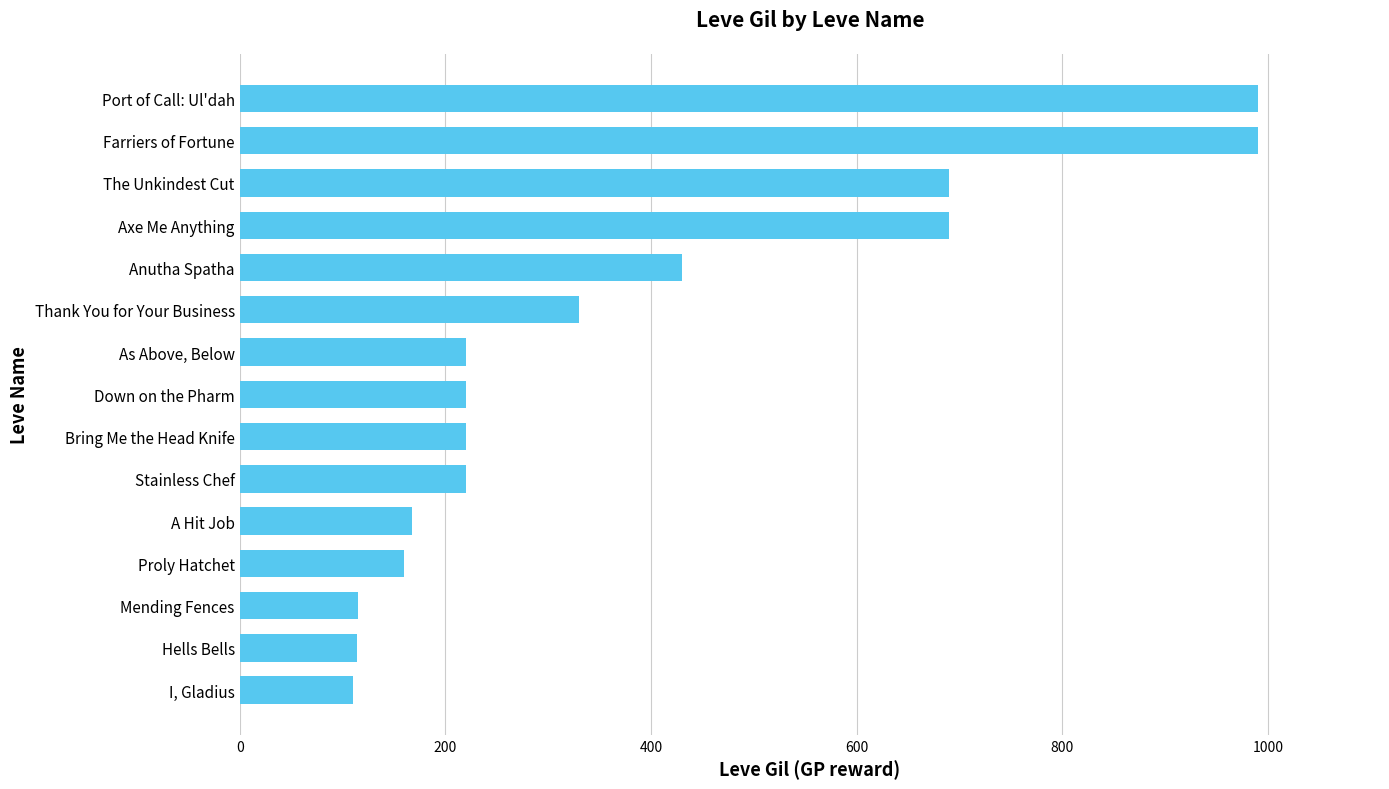

Read the value at Farriers of Fortune.

990